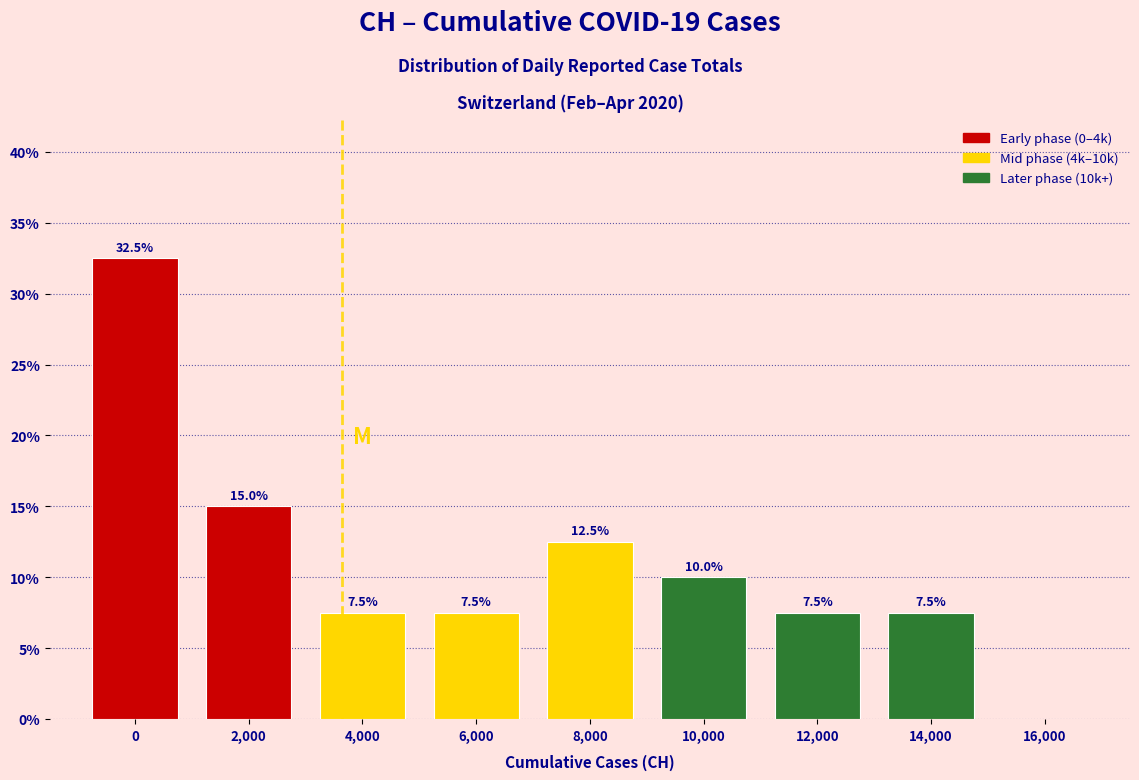

Reading left to right, what are all the values shown in this chart?

0=32.5	2,000=15.0	4,000=7.5	6,000=7.5	8,000=12.5	10,000=10.0	12,000=7.5	14,000=7.5	16,000=0.0